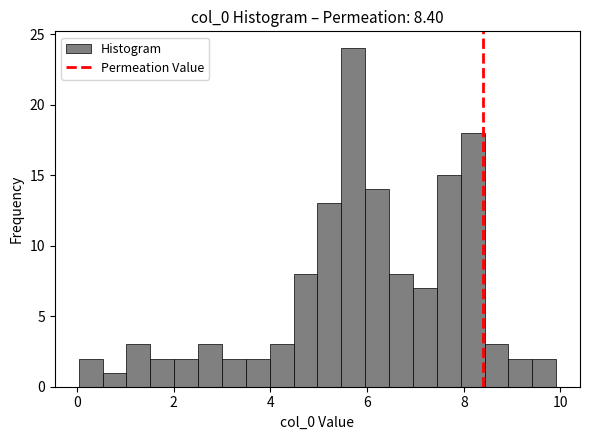

Around what value on the x-axis is the tallest bar? Give the approximate position of its centre, as read against the axis.

5.8